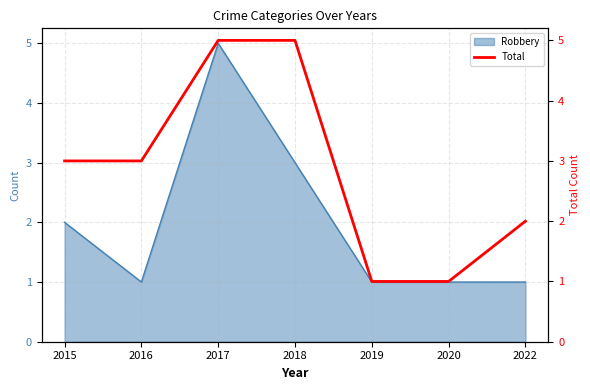

Rank the categories by value from highest to lowest.

2017, 2018, 2015, 2016, 2022, 2019, 2020